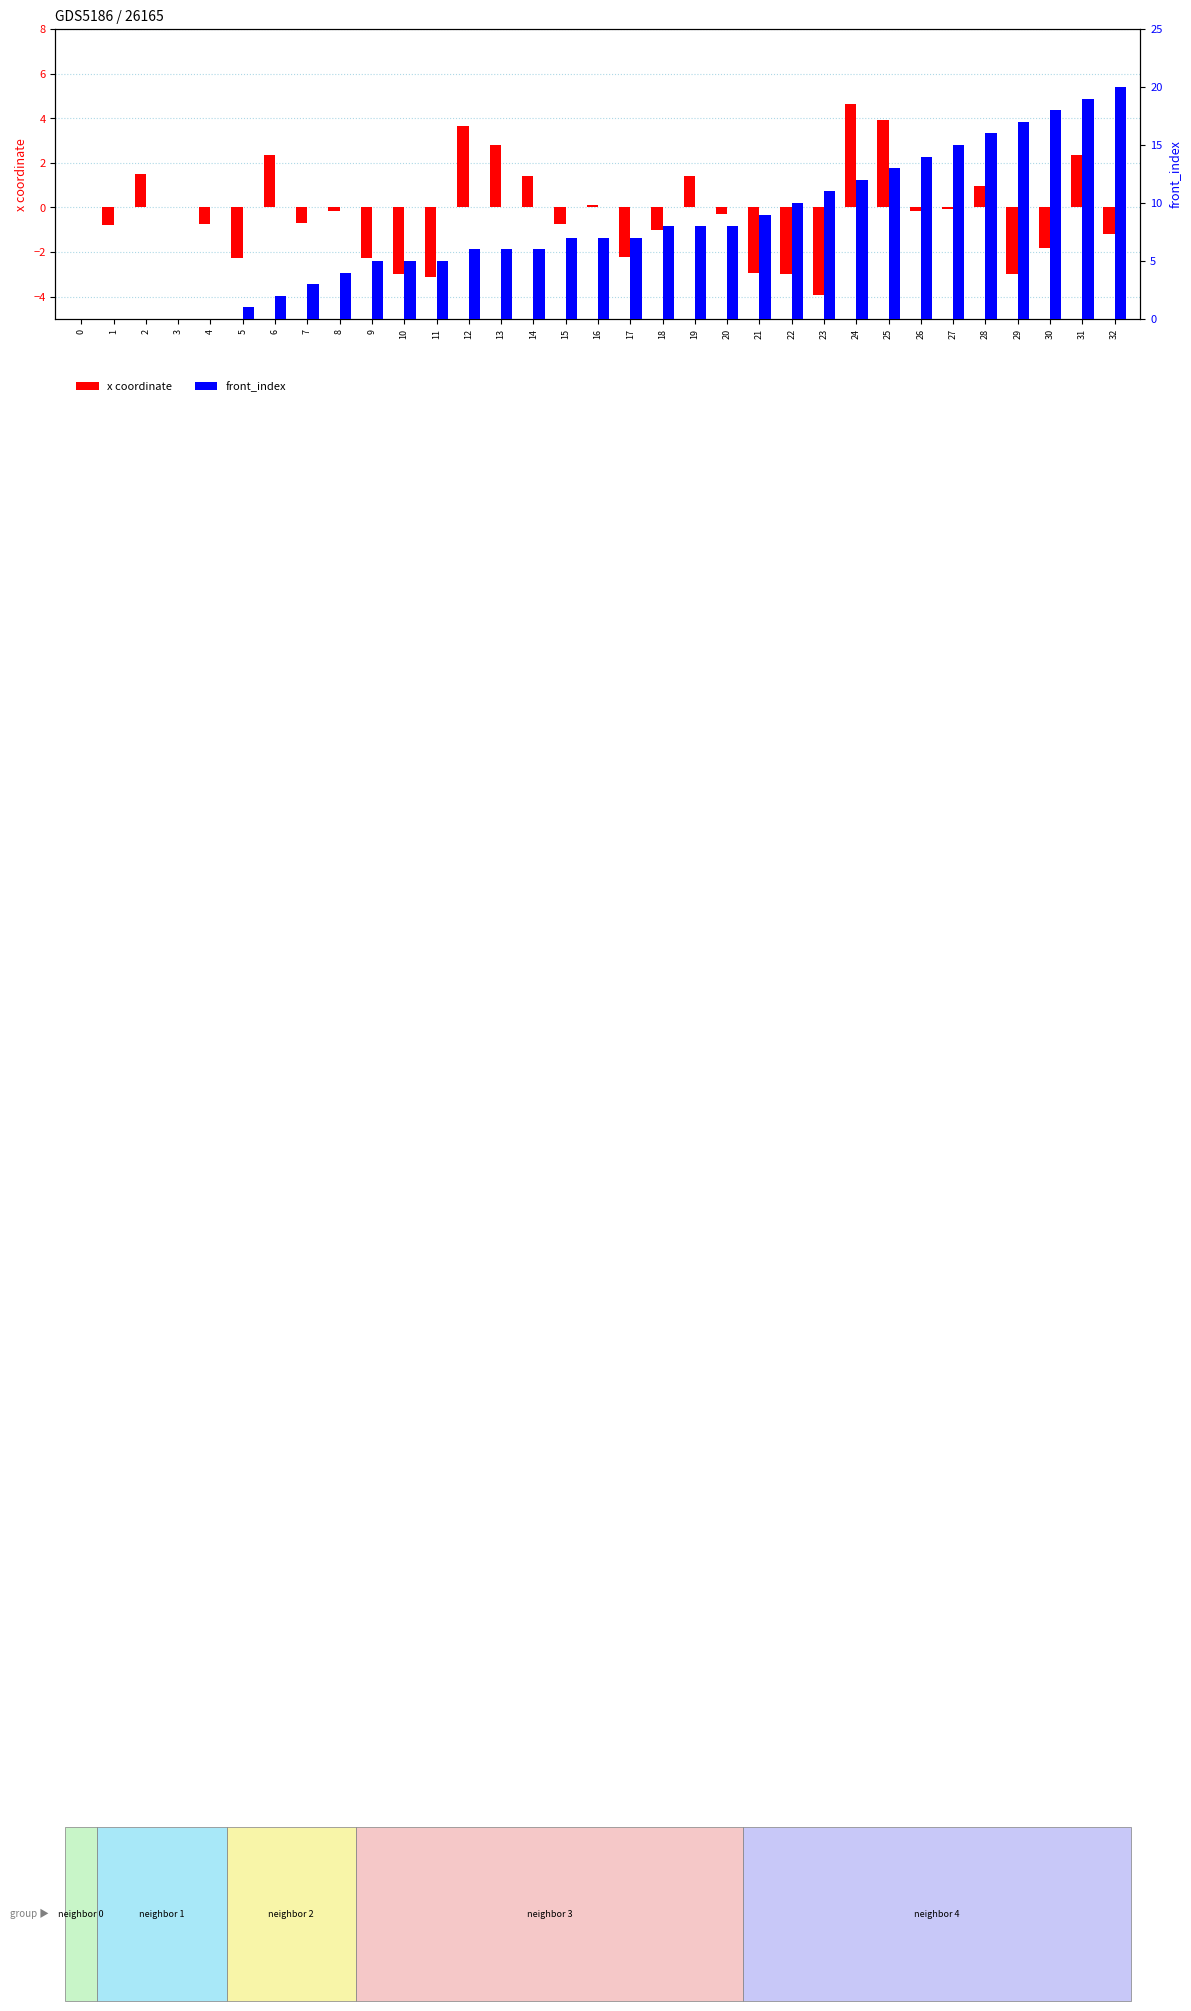

Which category has the lowest value across all series?

23